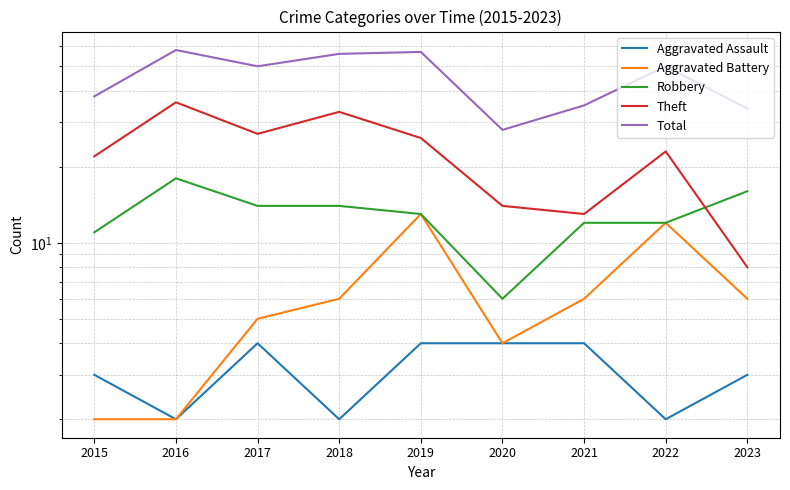

What is the difference between the maximum and minimum values in the Robbery series?

12